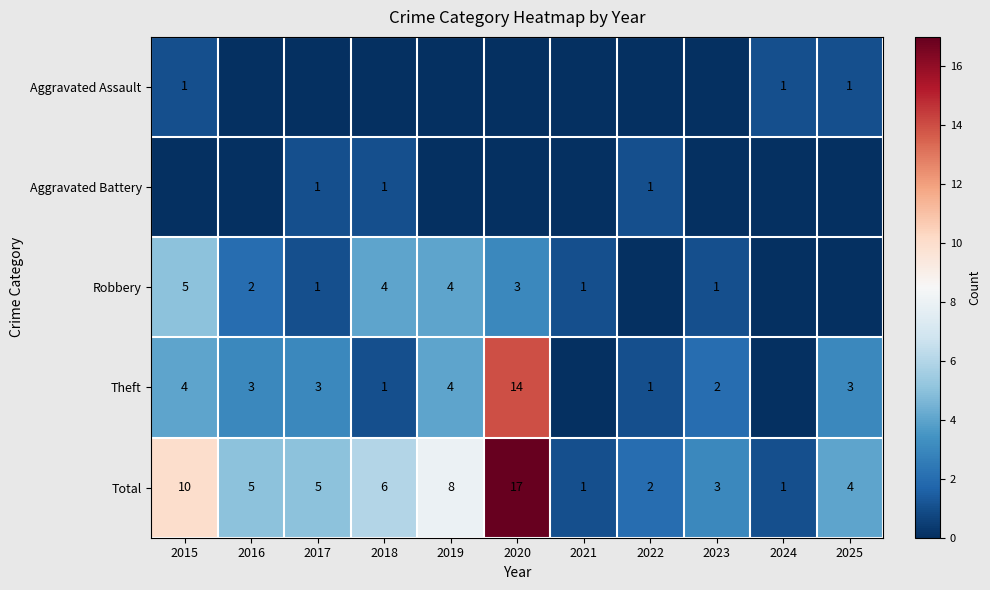

At which label does Total first exceed 5?

2015